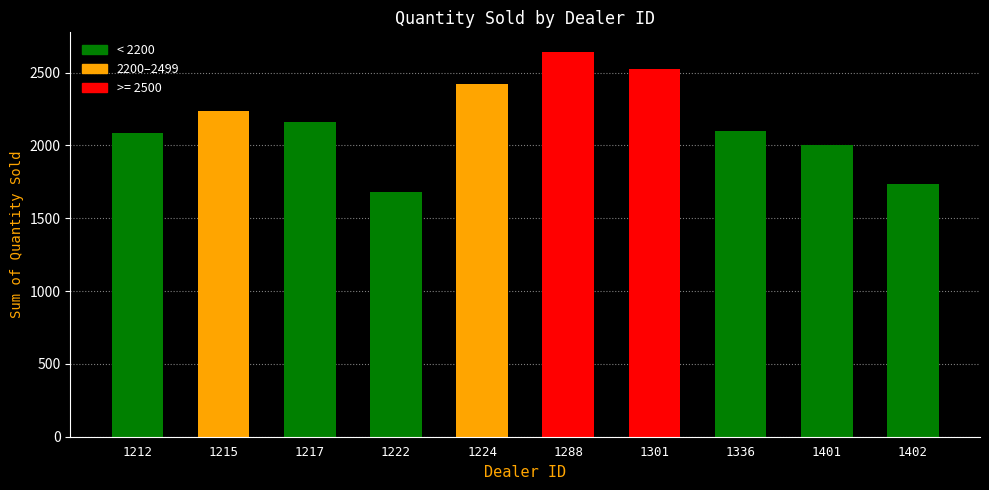

Between 1401 and 1402, which is larger?

1401